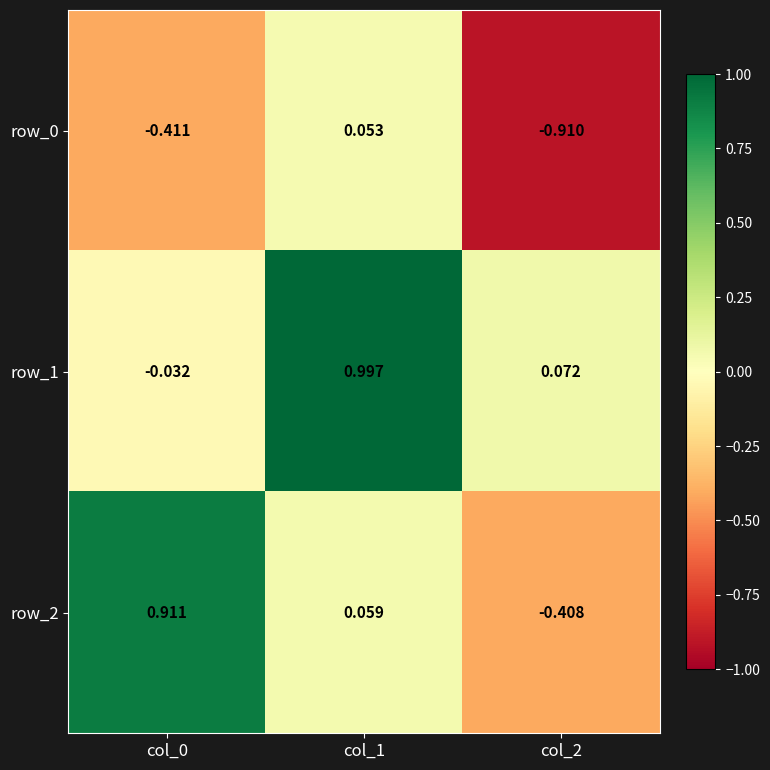

Is it true that row_2 equals 0.3 at col_0?

False